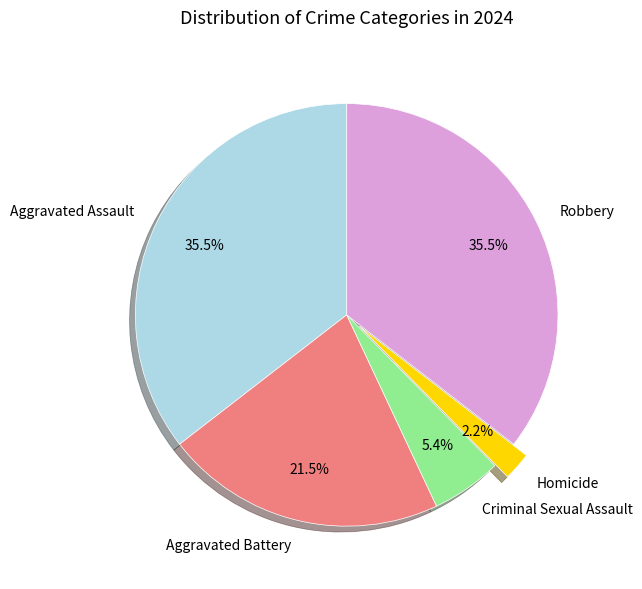

Approximately how many times larger is the value at Aggravated Assault compared to Criminal Sexual Assault?

6.6